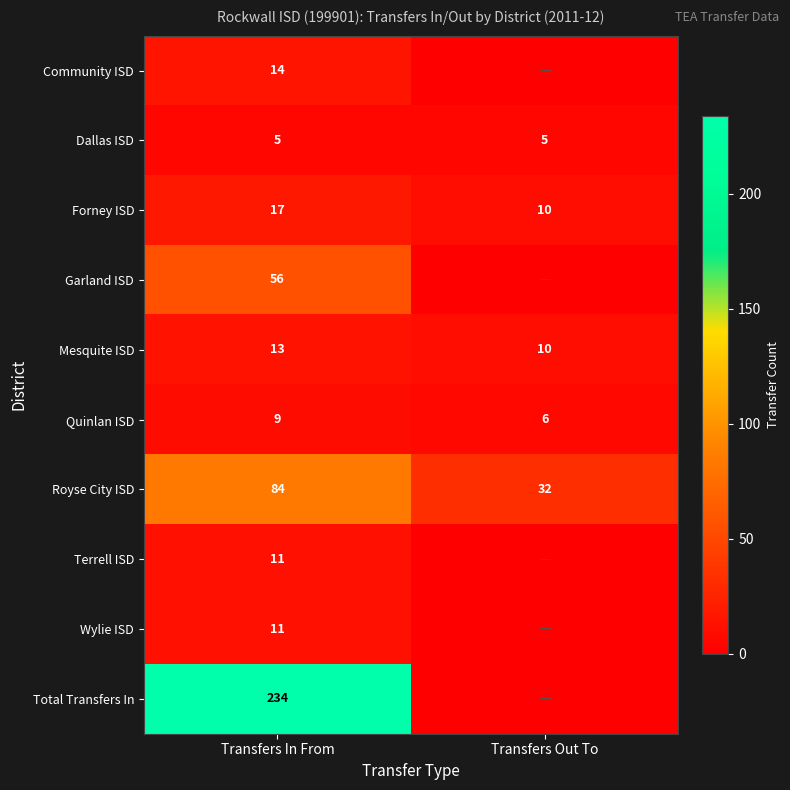

What is the total value across all series at Transfers In From?

454